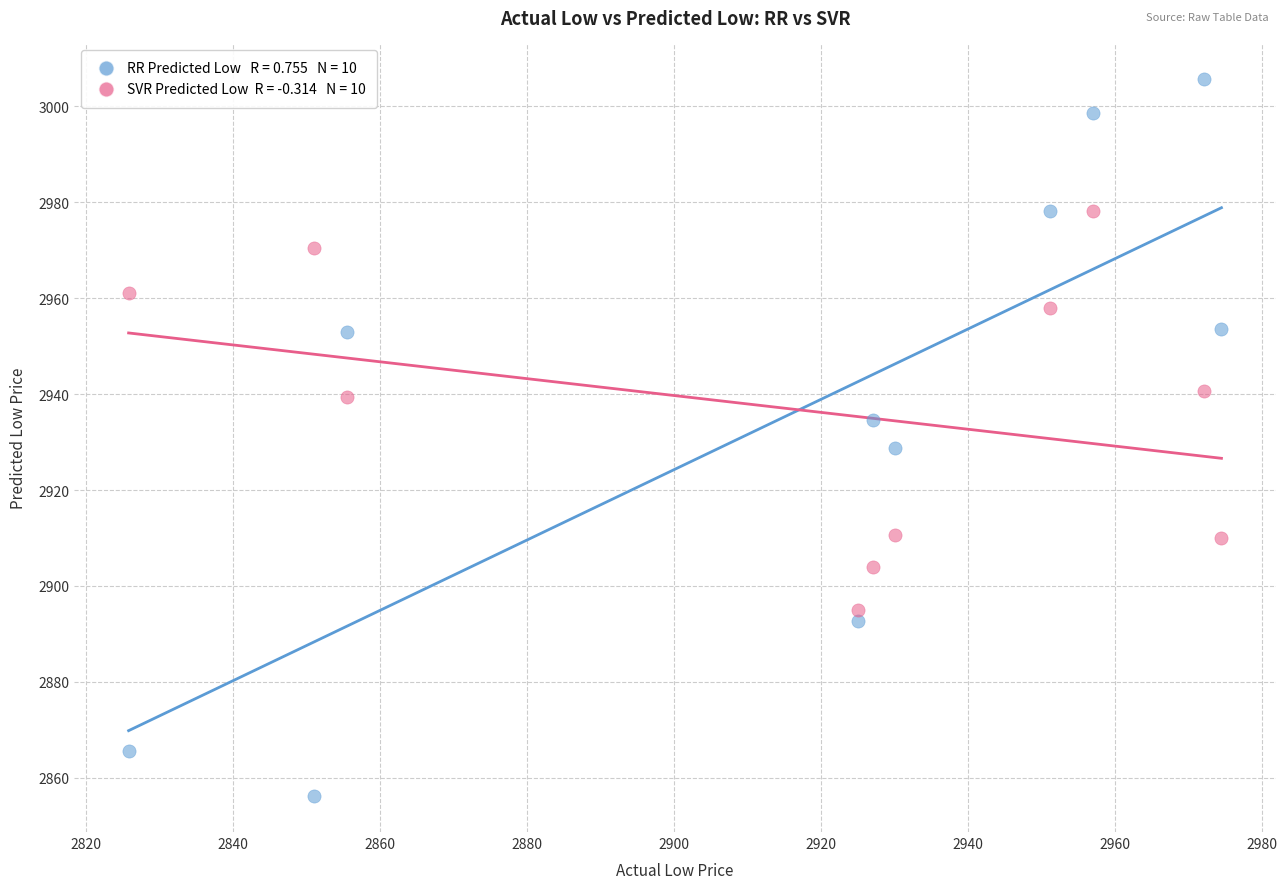

Across all data points, what is the range of X values (max minus min)?

148.6